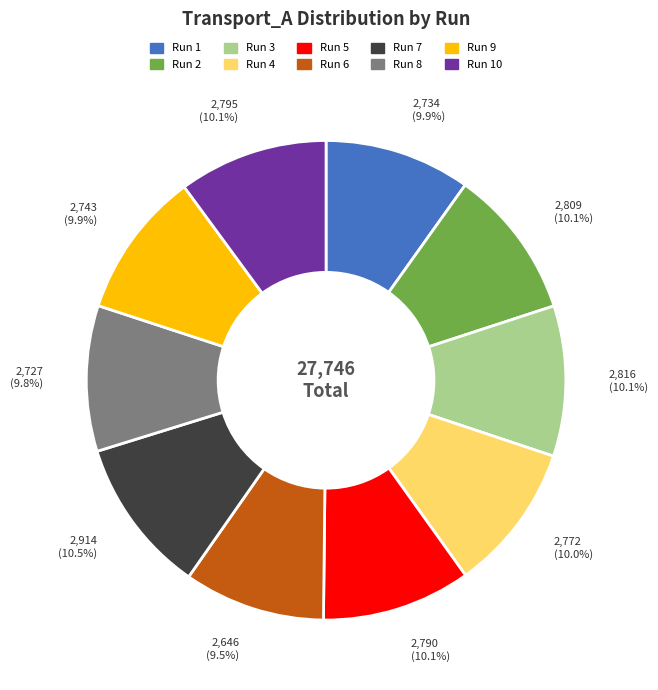

Is there any slice that represents more than half of the pie?

No